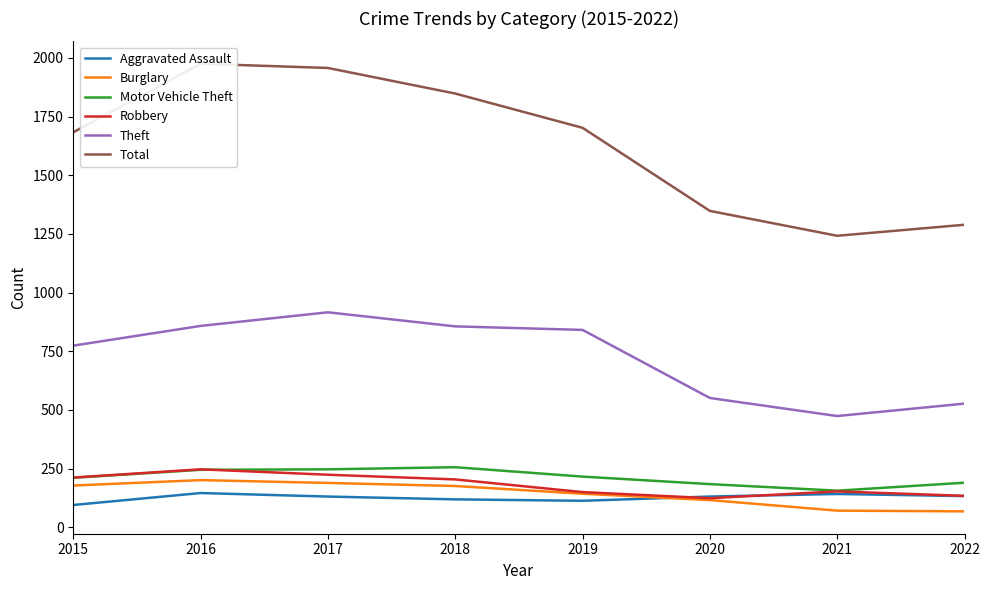

At which category does Theft reach its first local valley?

2021